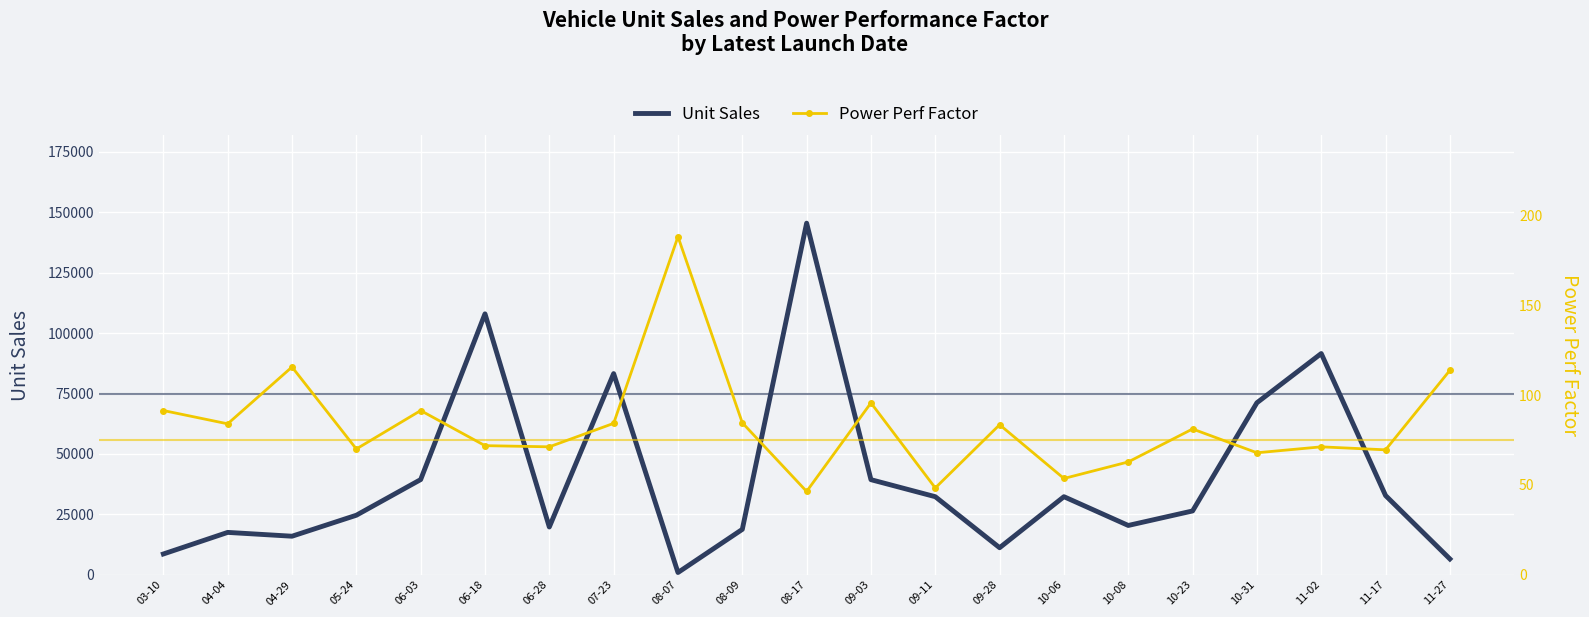

At which label does Power Perf Factor first exceed 81?

03-10